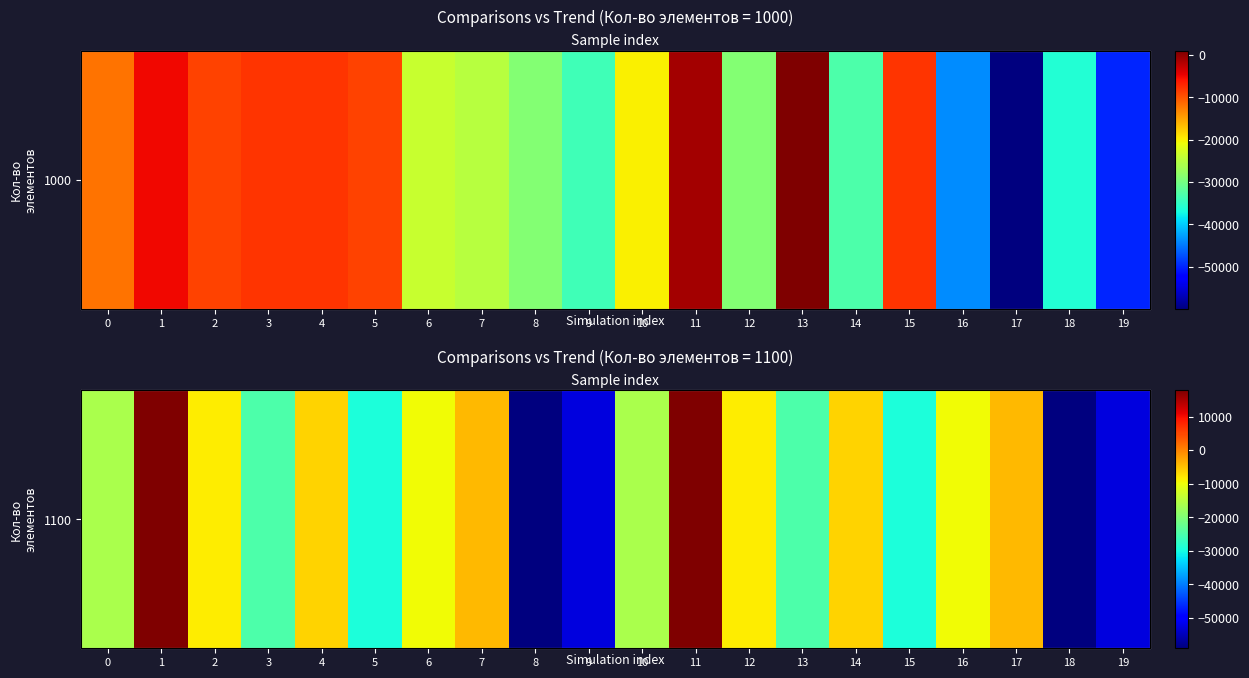

Which has a higher value, 0 or 14?

14